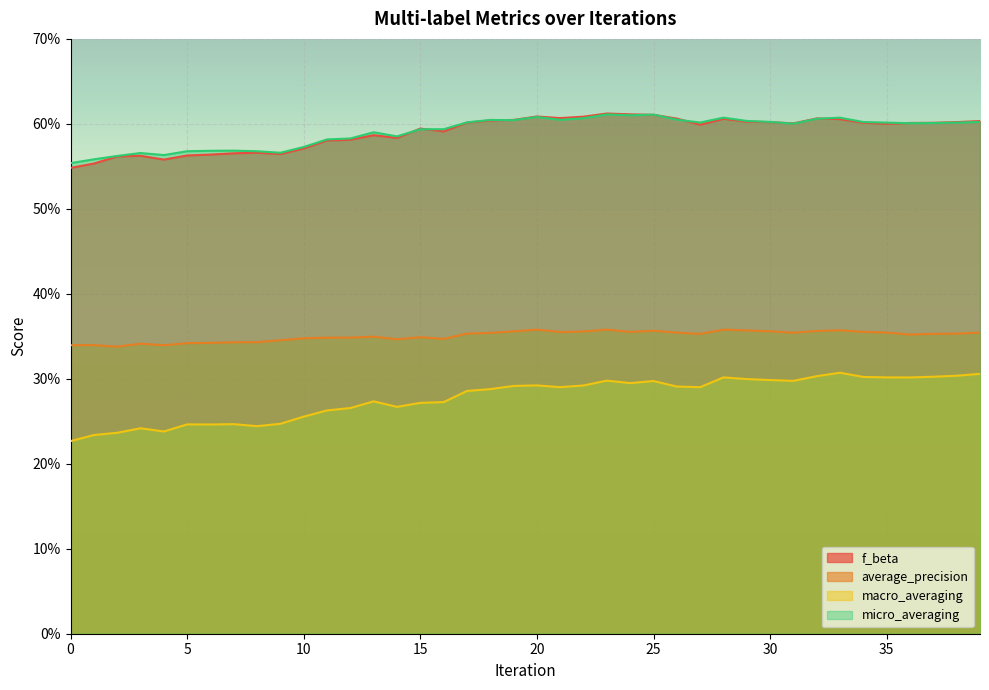

At 26, list the series in order from smallest to largest.

macro_averaging, average_precision, micro_averaging, f_beta